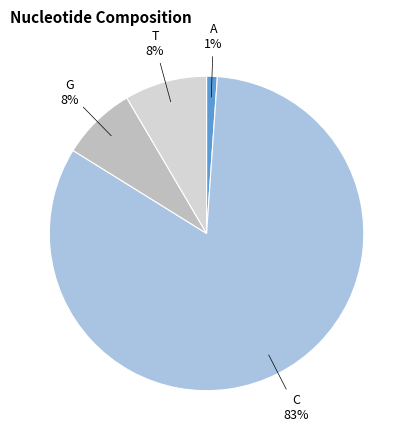

What is the largest slice in the pie chart?

C